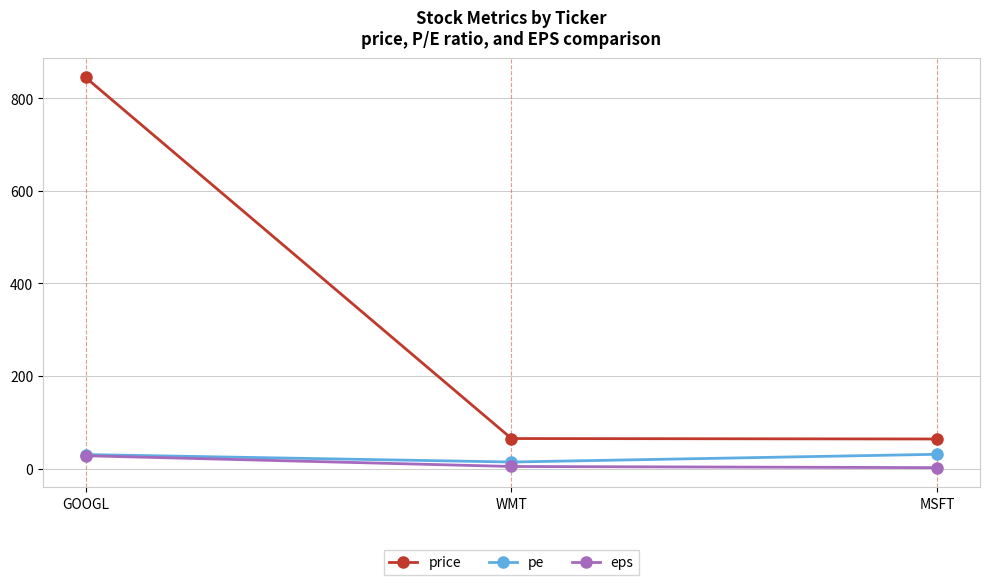

Does the chart display data point markers on the line(s)?

Yes